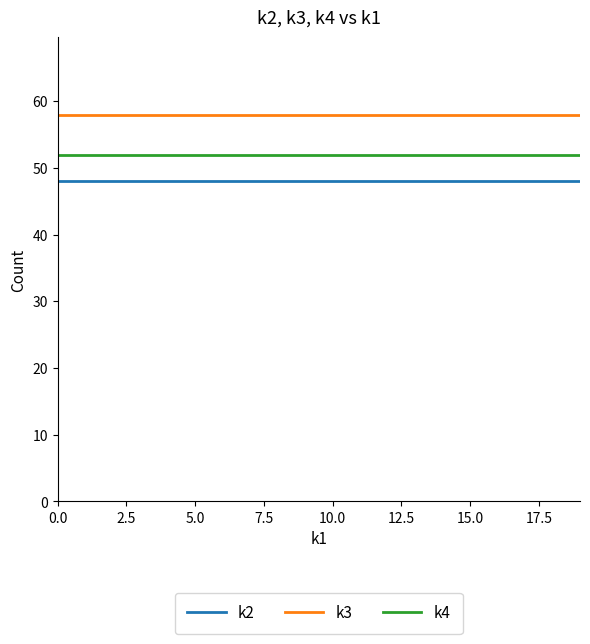

True or false: k4 and k3 cross at least once.

False